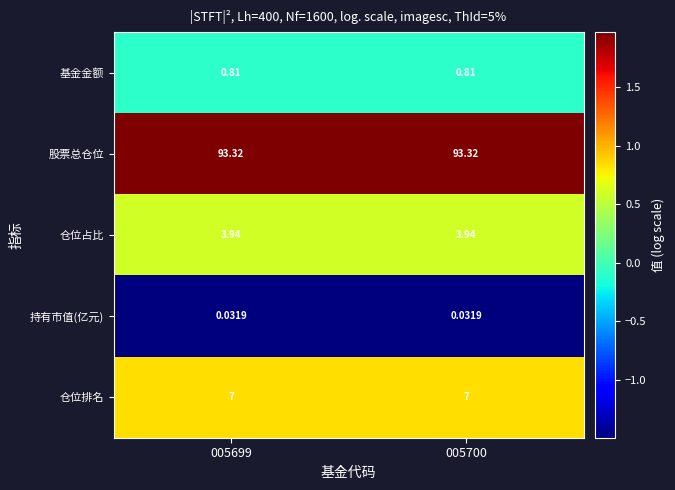

At 005699, list the series in order from largest to smallest.

股票总仓位, 仓位排名, 仓位占比, 基金金额, 持有市值(亿元)